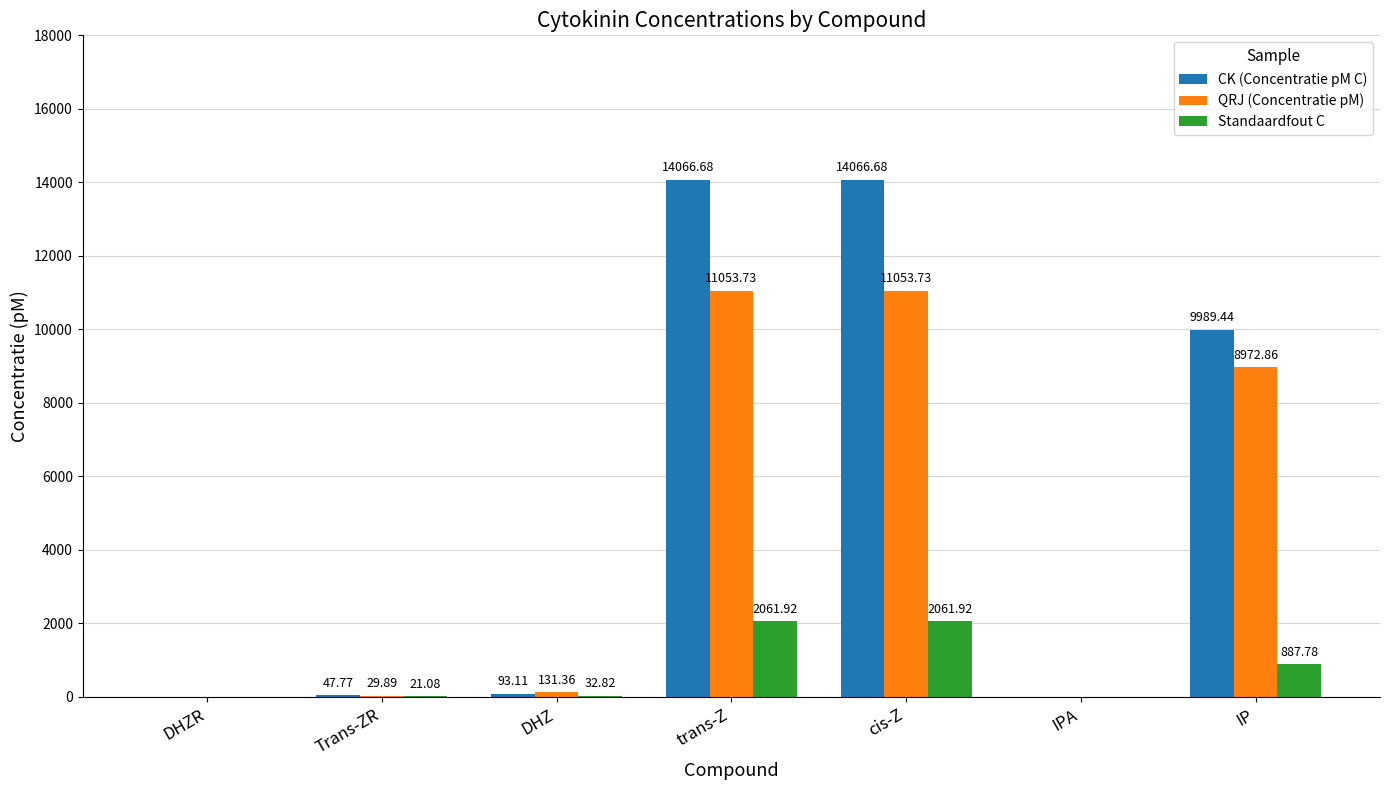

What is the sum of all QRJ (Concentratie pM) values?

31241.6